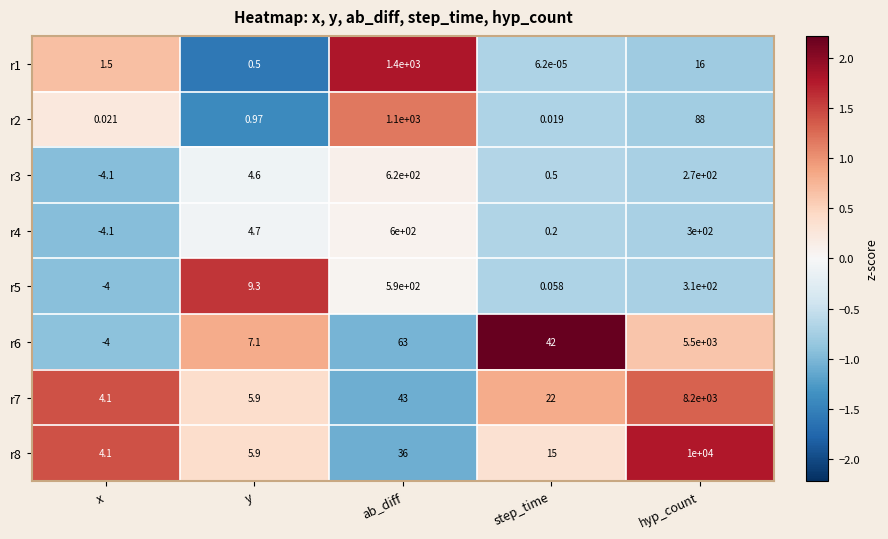

At which label does r5 first exceed 9?

y